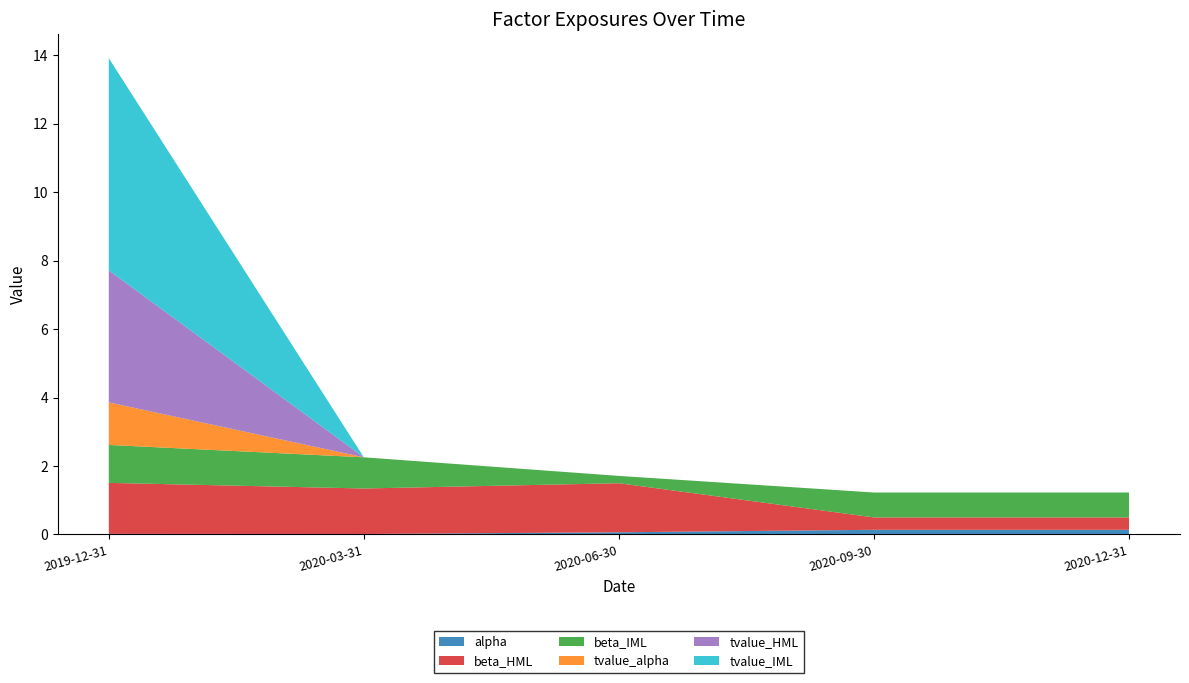

Reading left to right, what are all the values shown in this chart?

alpha: 0.0	0.0	0.1	0.1	0.1
beta_HML: 1.5	1.3	1.4	0.4	0.4
beta_IML: 1.1	0.9	0.2	0.7	0.7
tvalue_alpha: 1.2	0.0	0.0	0.0	0.0
tvalue_HML: 3.9	0.0	0.0	0.0	0.0
tvalue_IML: 6.2	0.0	0.0	0.0	0.0